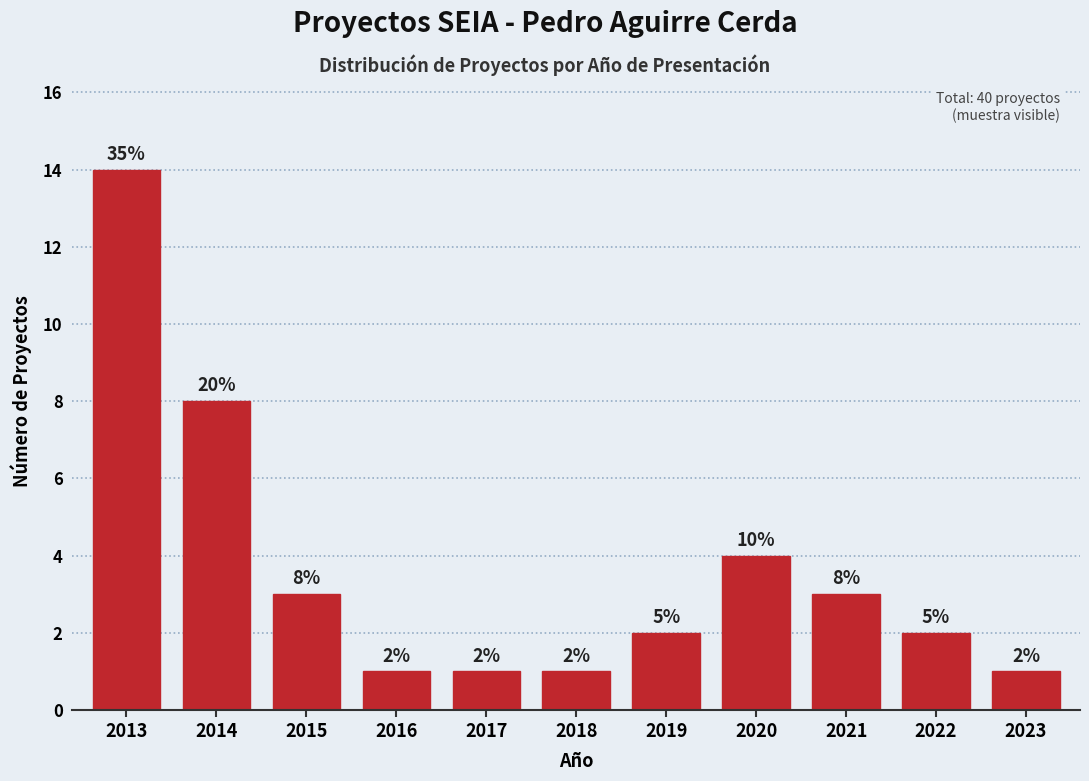

Reading left to right, list all the values displayed in this chart.

2013=14	2014=8	2015=3	2016=1	2017=1	2018=1	2019=2	2020=4	2021=3	2022=2	2023=1